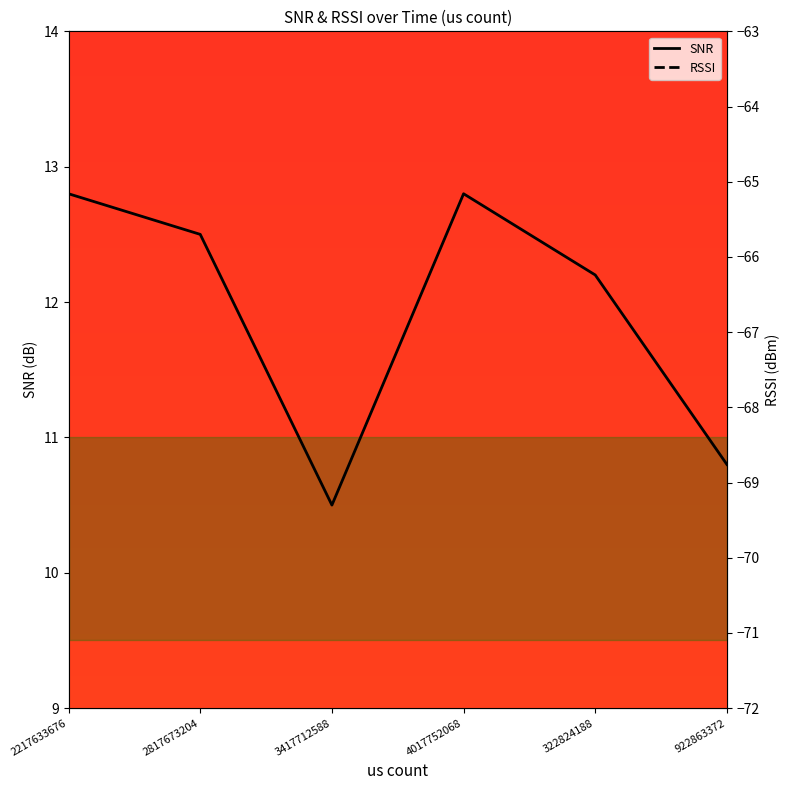

At which category is the sum across all series the highest?

2817673204